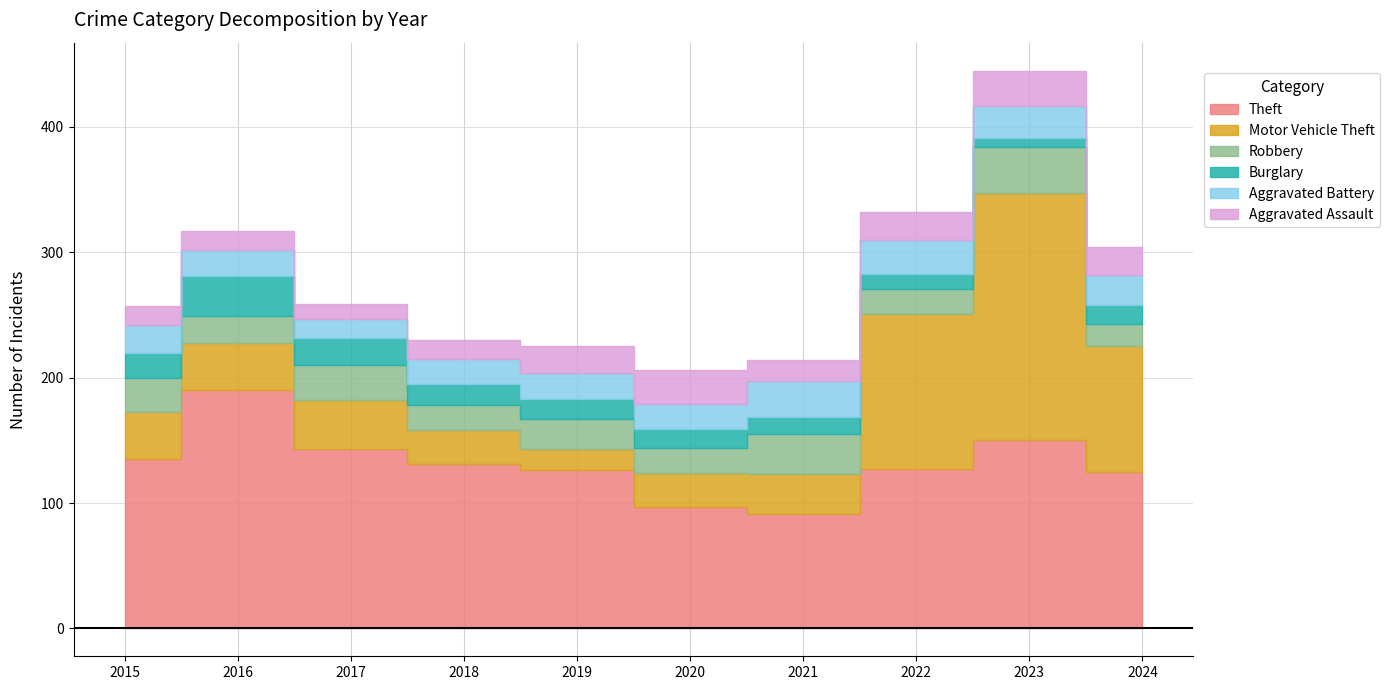

Which series changed the most between 2015 and 2024?

Motor Vehicle Theft